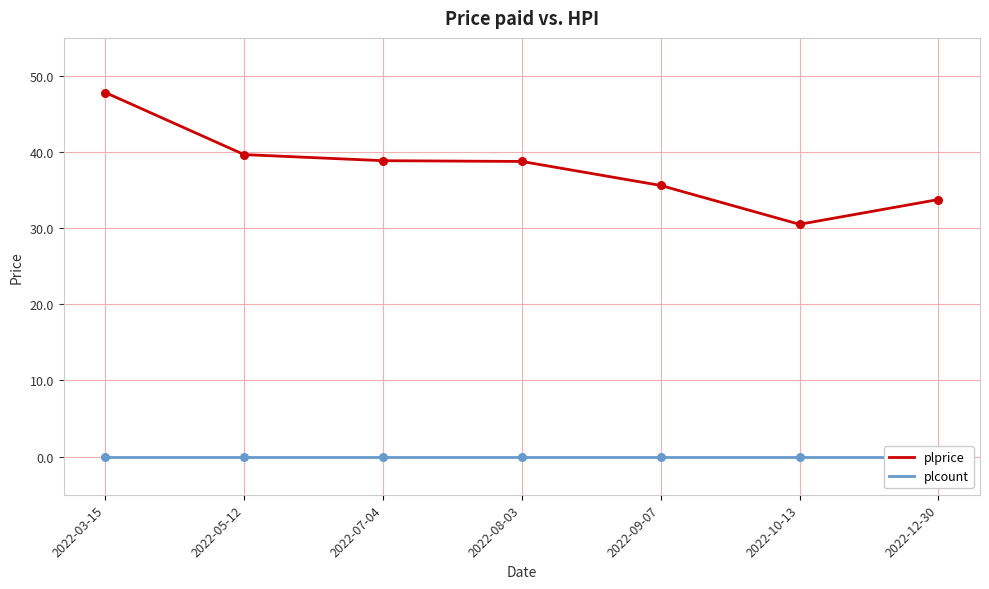

Which series has the largest total across all categories?

plprice